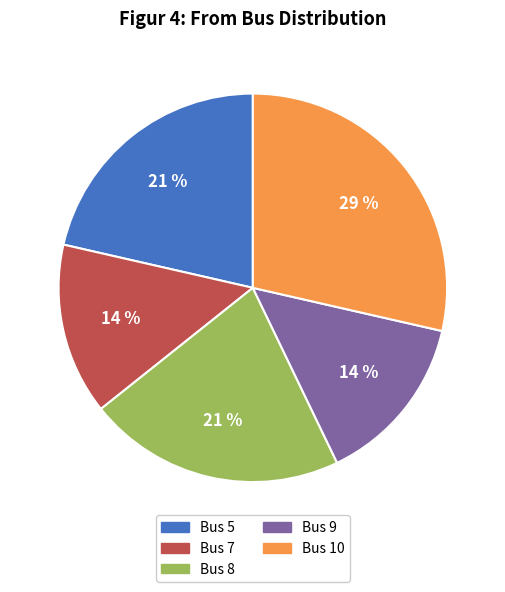

Is there any slice that represents more than half of the pie?

No